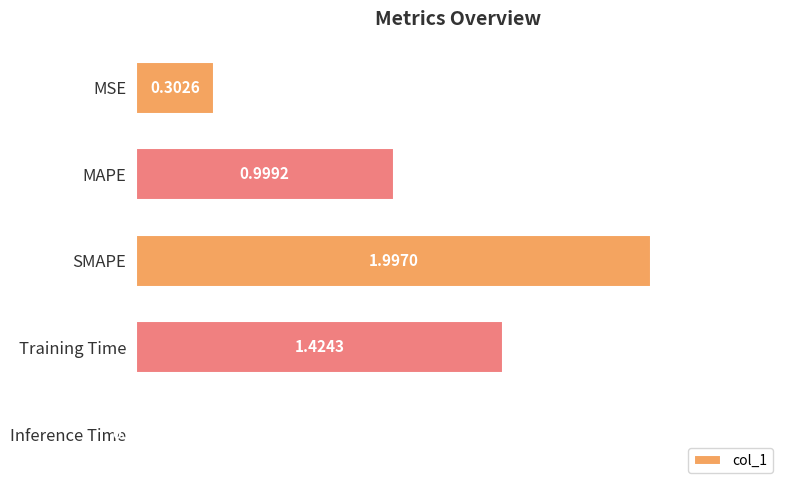

Which category has the highest value across all series?

SMAPE